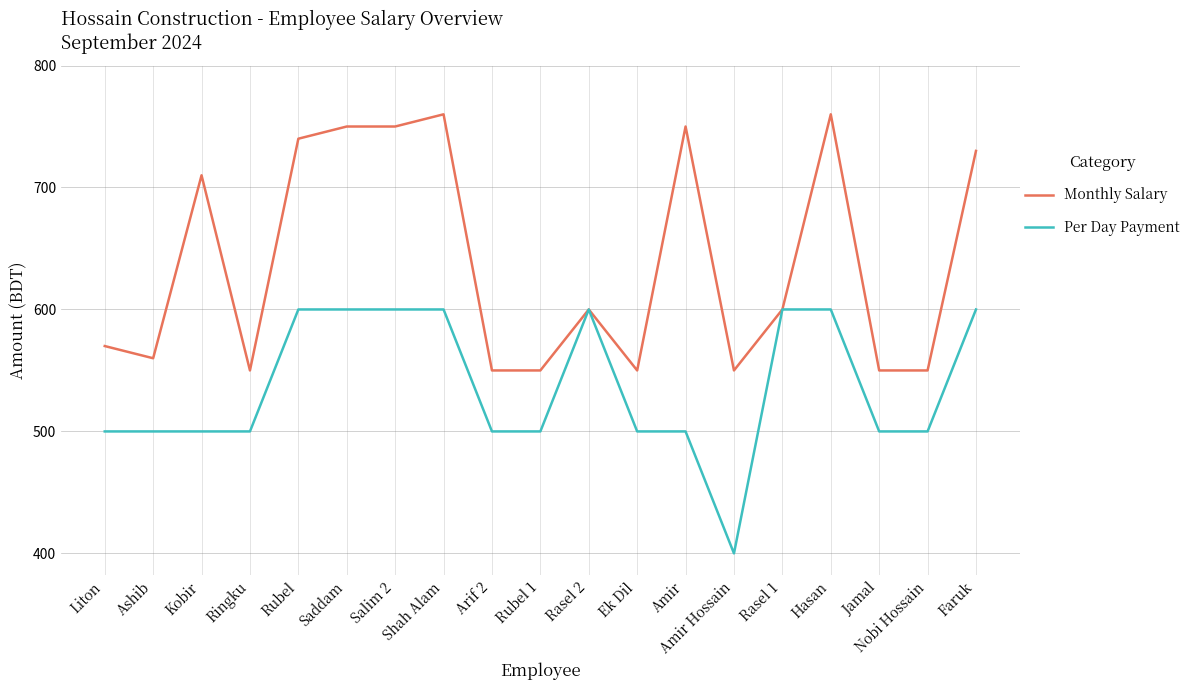

What is the average value of the Monthly Salary series?

638